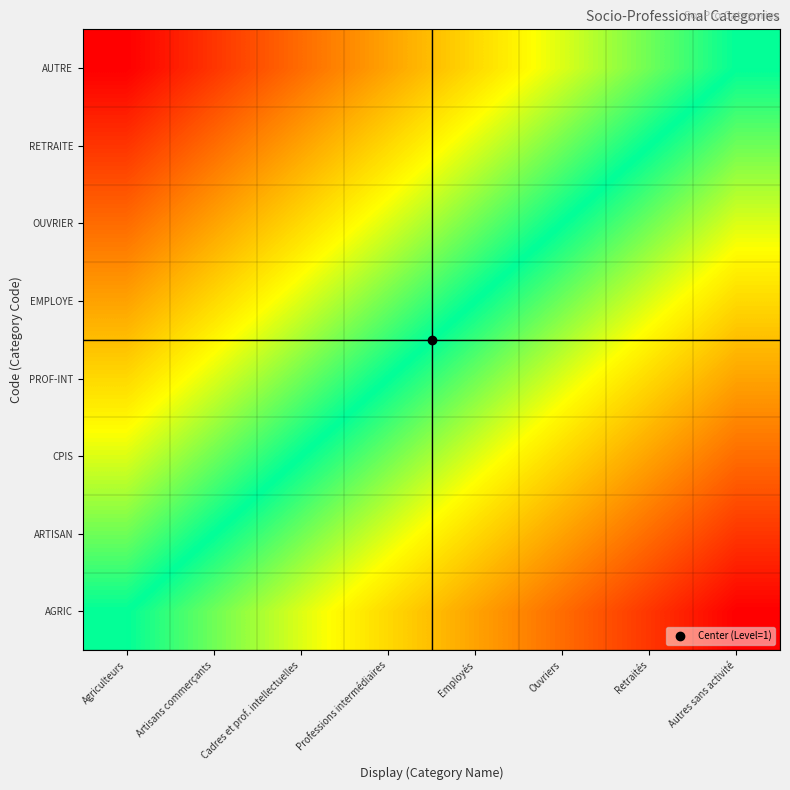

Reading right to left, list all the values displayed in this chart.

AGRIC: Autres sans activité=-7	Retraités=-6	Ouvriers=-5	Employés=-4	Professions intermédiaires=-3	Cadres et prof. intellectuelles=-2	Artisans commerçants=-1	Agriculteurs=0
ARTISAN: Autres sans activité=-6	Retraités=-5	Ouvriers=-4	Employés=-3	Professions intermédiaires=-2	Cadres et prof. intellectuelles=-1	Artisans commerçants=0	Agriculteurs=1
CPIS: Autres sans activité=-5	Retraités=-4	Ouvriers=-3	Employés=-2	Professions intermédiaires=-1	Cadres et prof. intellectuelles=0	Artisans commerçants=1	Agriculteurs=2
PROF-INT: Autres sans activité=-4	Retraités=-3	Ouvriers=-2	Employés=-1	Professions intermédiaires=0	Cadres et prof. intellectuelles=1	Artisans commerçants=2	Agriculteurs=3
EMPLOYE: Autres sans activité=-3	Retraités=-2	Ouvriers=-1	Employés=0	Professions intermédiaires=1	Cadres et prof. intellectuelles=2	Artisans commerçants=3	Agriculteurs=4
OUVRIER: Autres sans activité=-2	Retraités=-1	Ouvriers=0	Employés=1	Professions intermédiaires=2	Cadres et prof. intellectuelles=3	Artisans commerçants=4	Agriculteurs=5
RETRAITE: Autres sans activité=-1	Retraités=0	Ouvriers=1	Employés=2	Professions intermédiaires=3	Cadres et prof. intellectuelles=4	Artisans commerçants=5	Agriculteurs=6
AUTRE: Autres sans activité=0	Retraités=1	Ouvriers=2	Employés=3	Professions intermédiaires=4	Cadres et prof. intellectuelles=5	Artisans commerçants=6	Agriculteurs=7